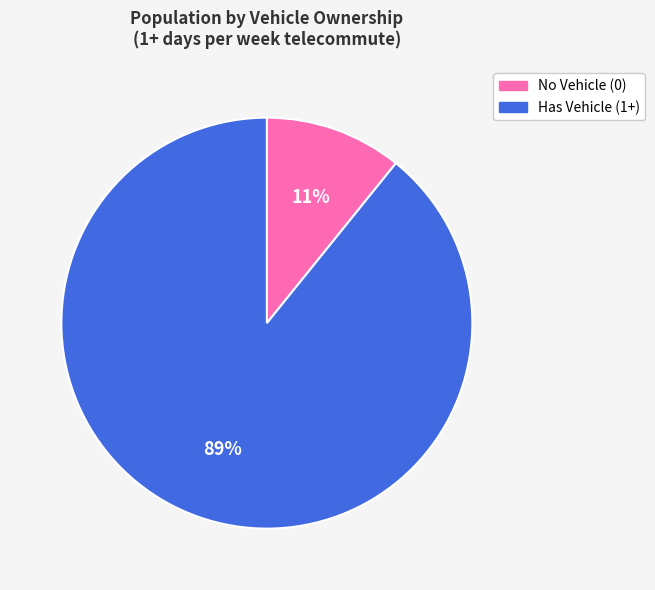

Does any single category account for the majority?

Yes